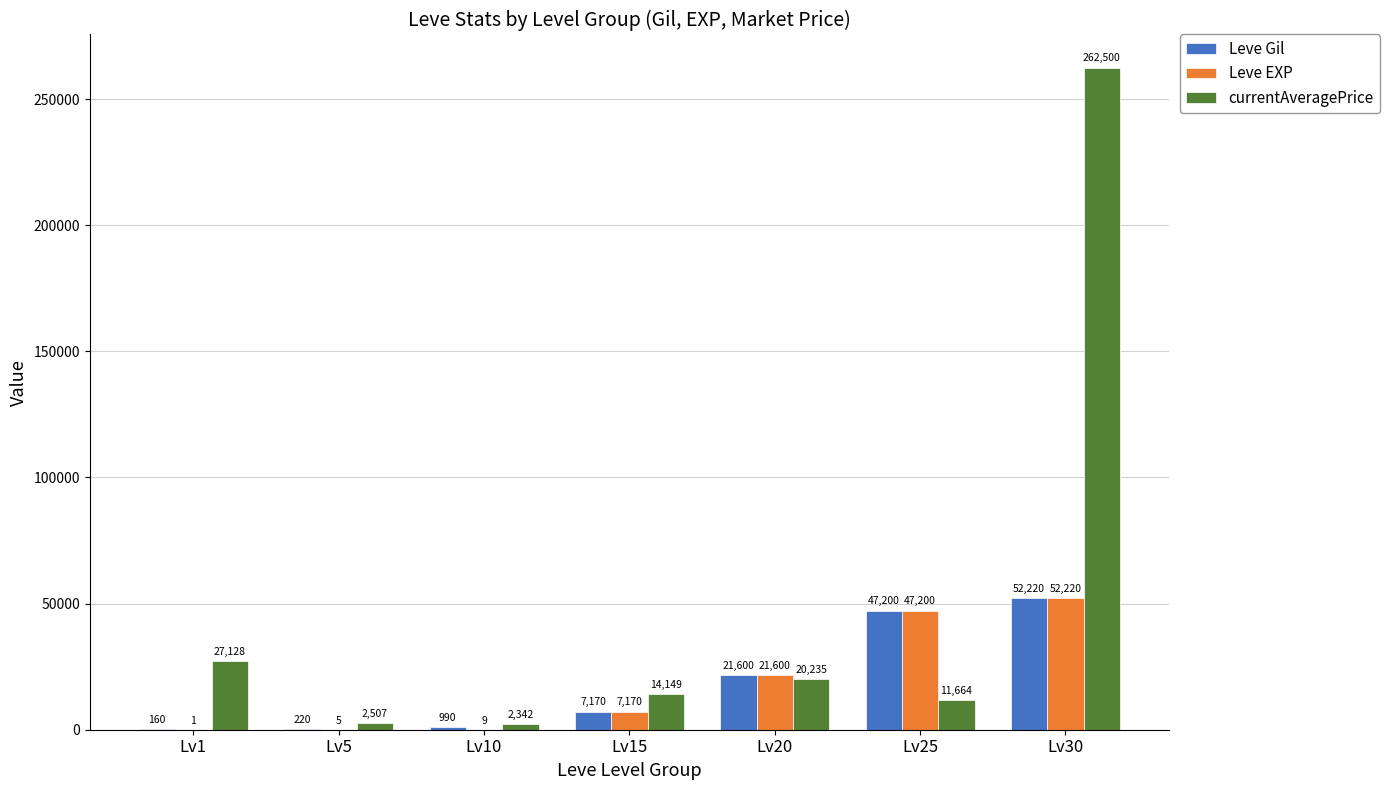

What is the greatest value displayed?

262500